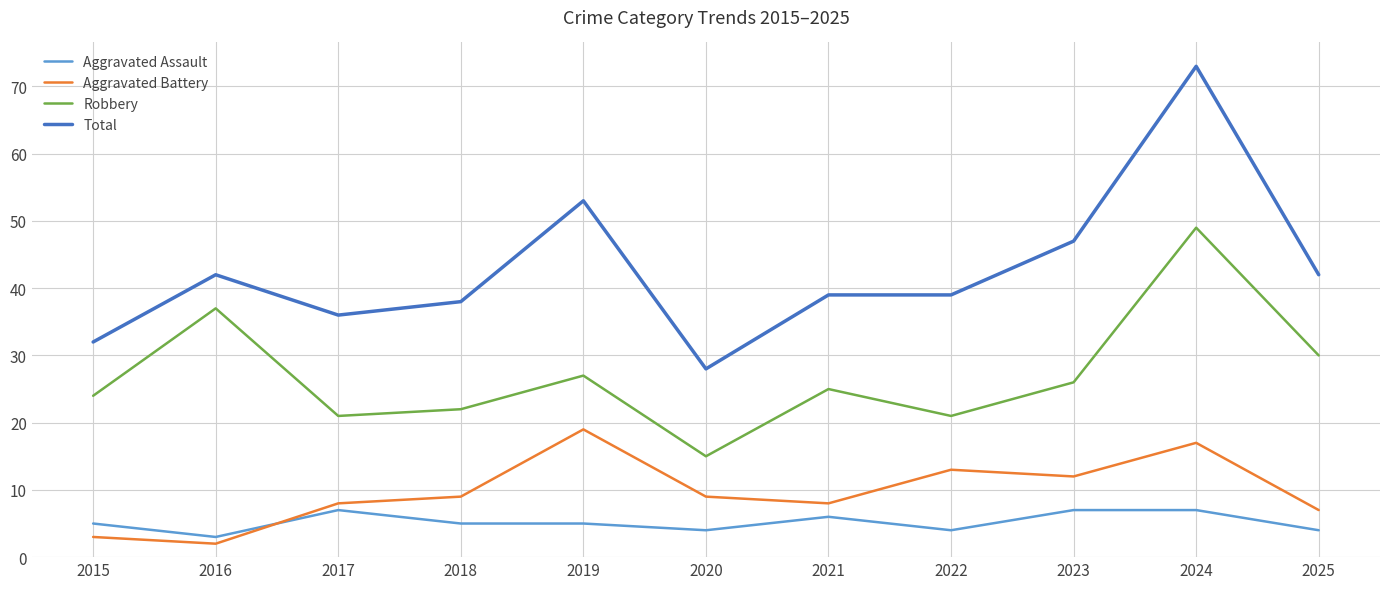

What is the average value of the Aggravated Battery series?

10